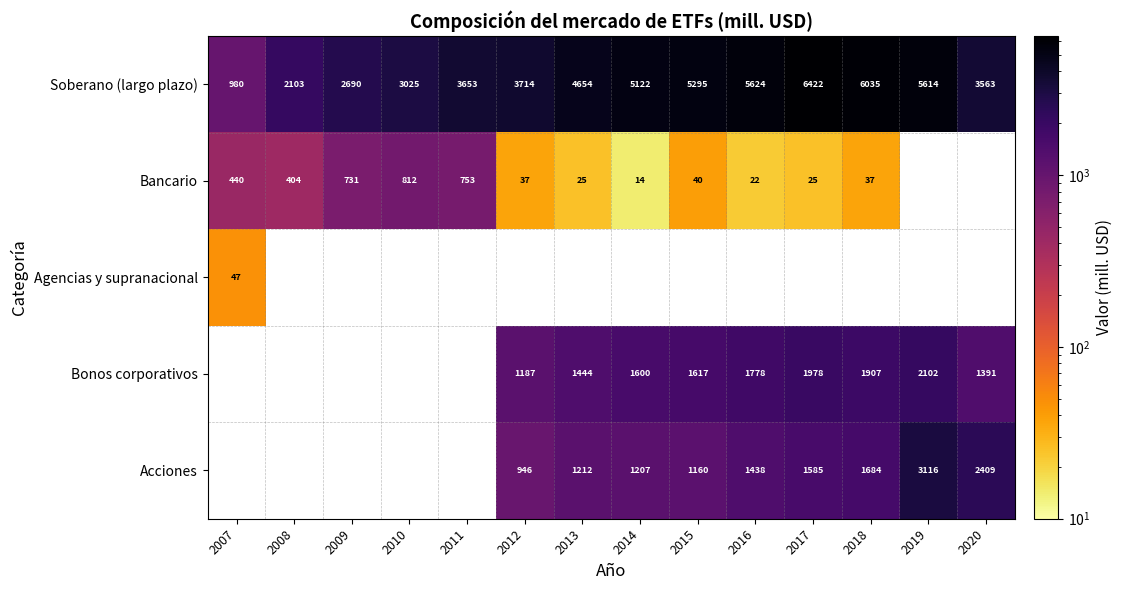

What is the difference between the maximum and minimum values in the Soberano (largo plazo) series?

5442